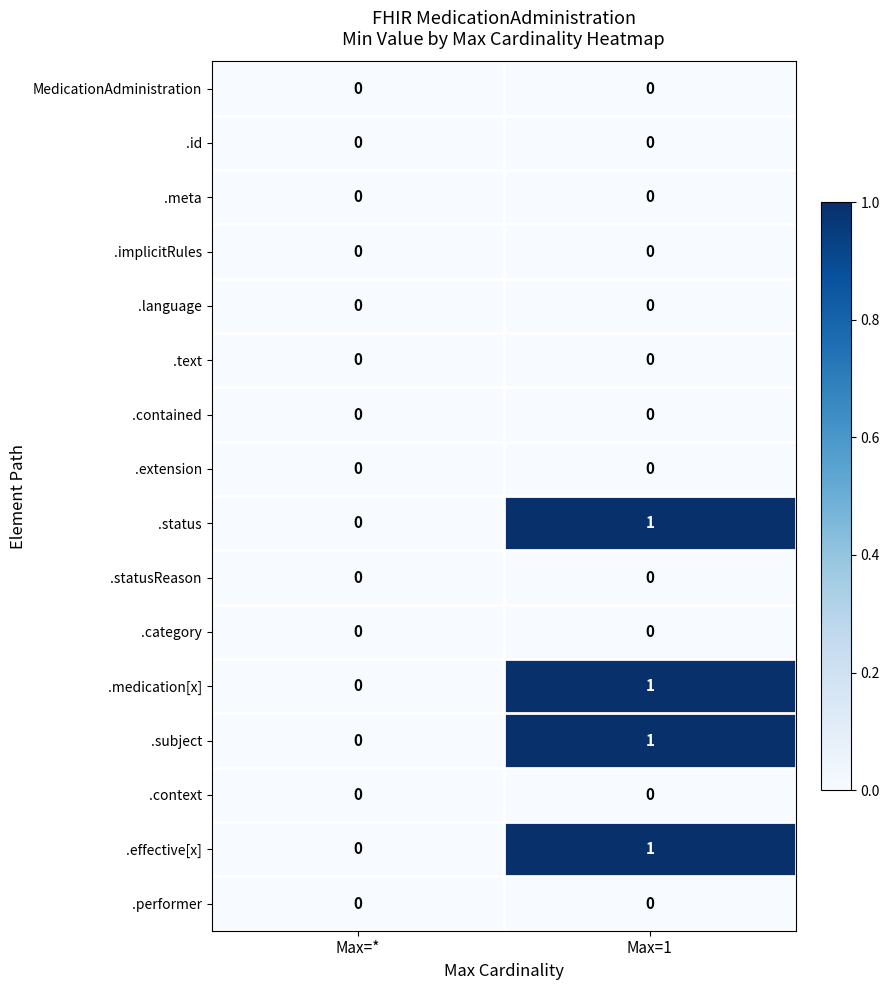

At which category is the sum across all series the highest?

Max=1